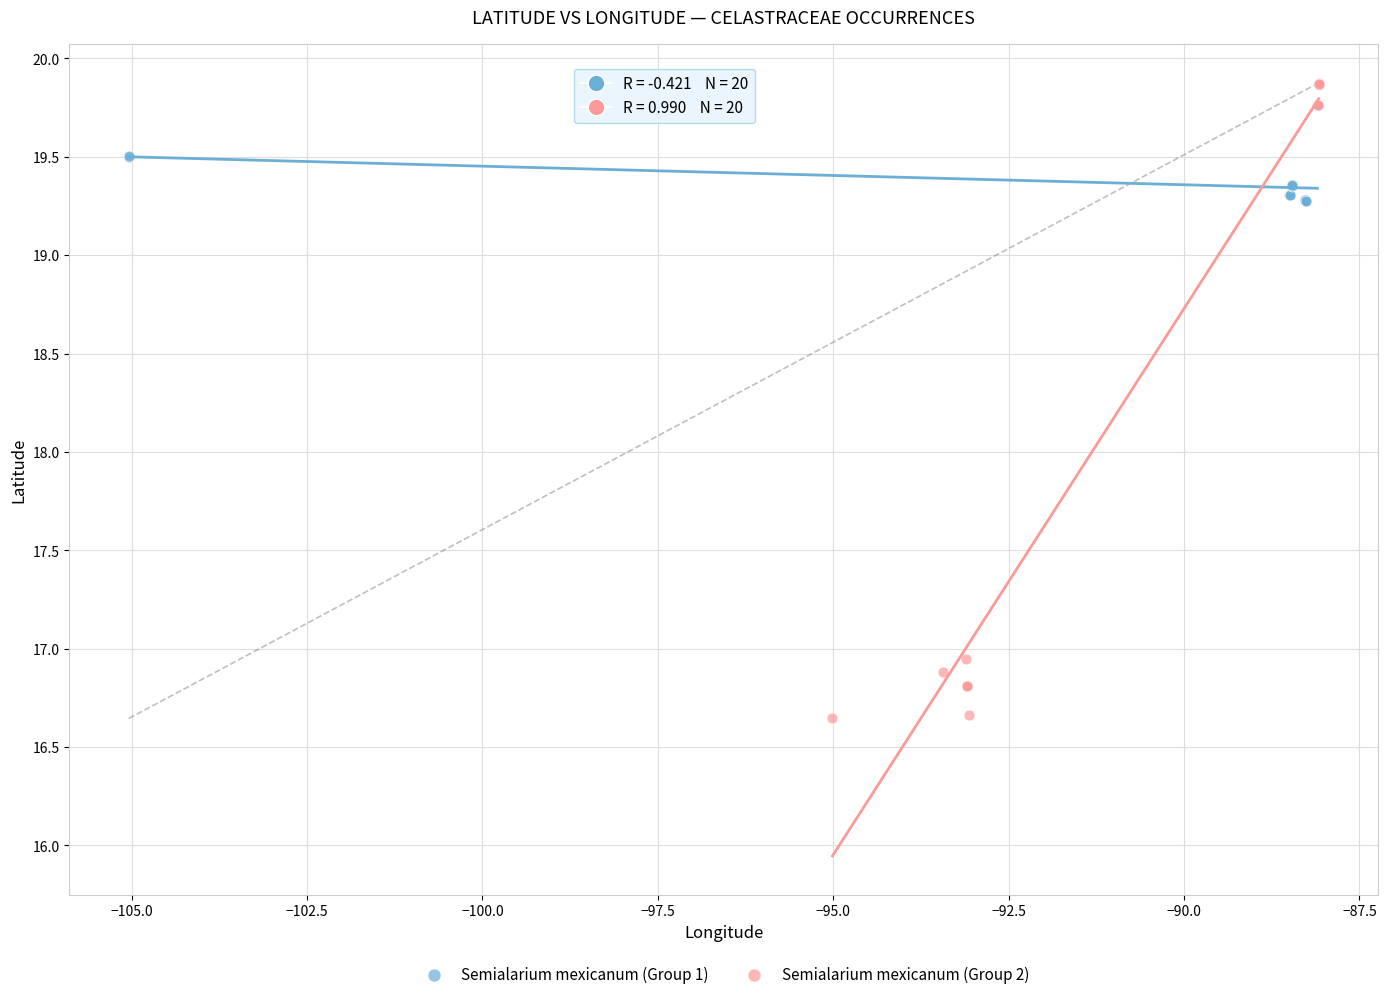

Which series contains the lowest Y value?

Semialarium mexicanum (Group 2)